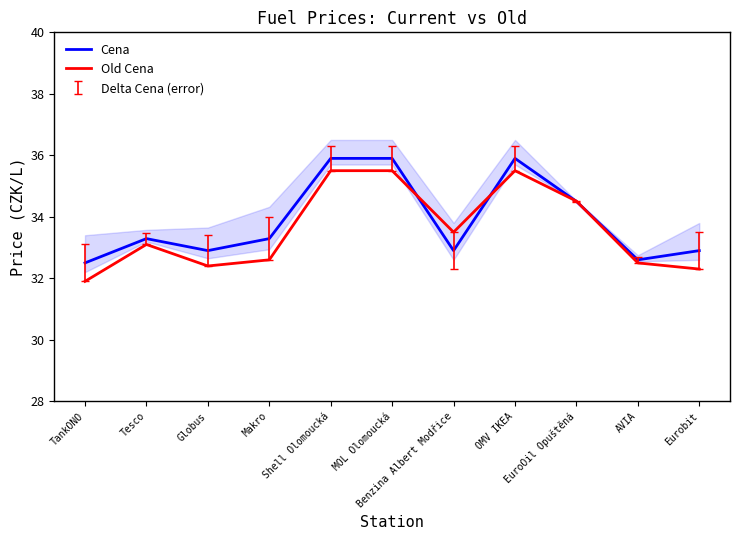

What is the difference between the highest and lowest values at Tesco?

0.2